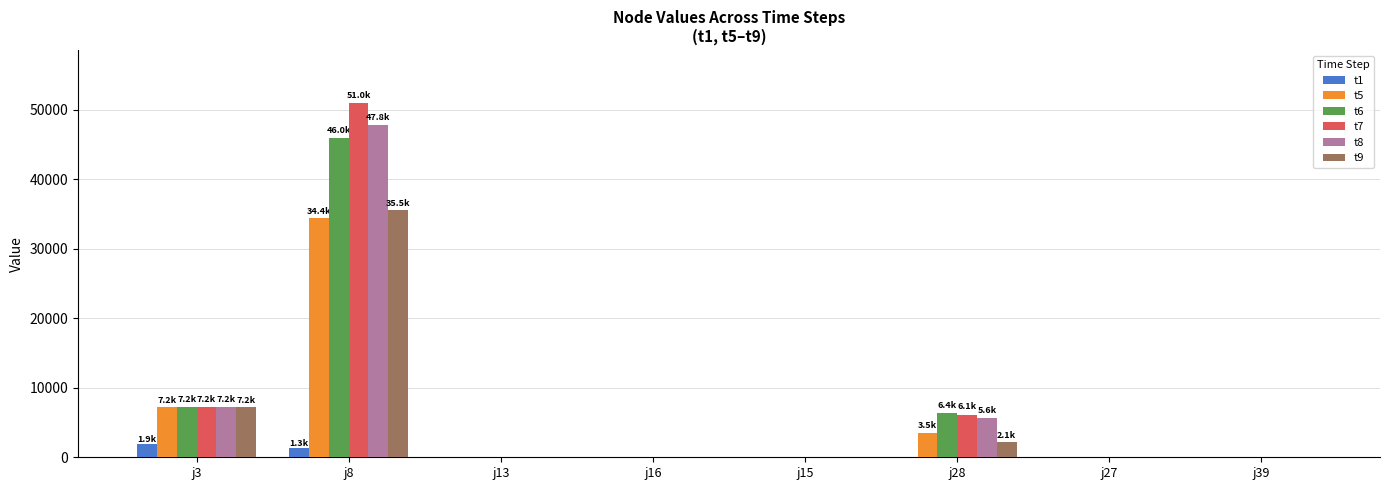

How many data points in t6 are above 0?

3